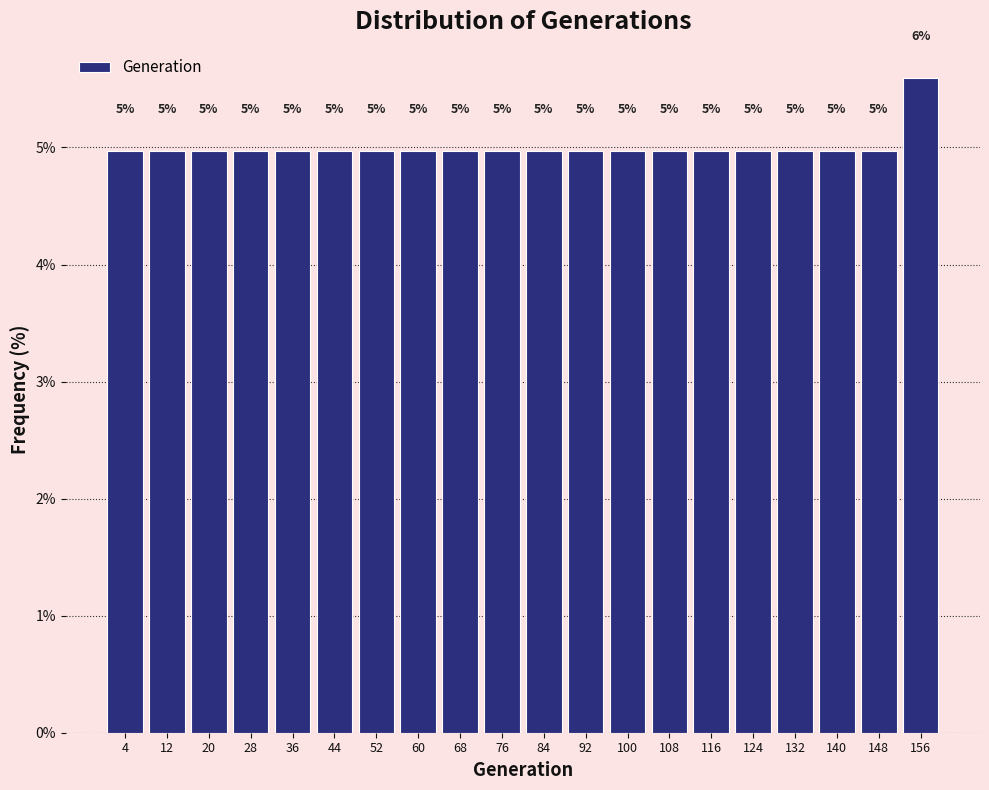

Over which range of the x-axis is the bar tallest?

152 to 160